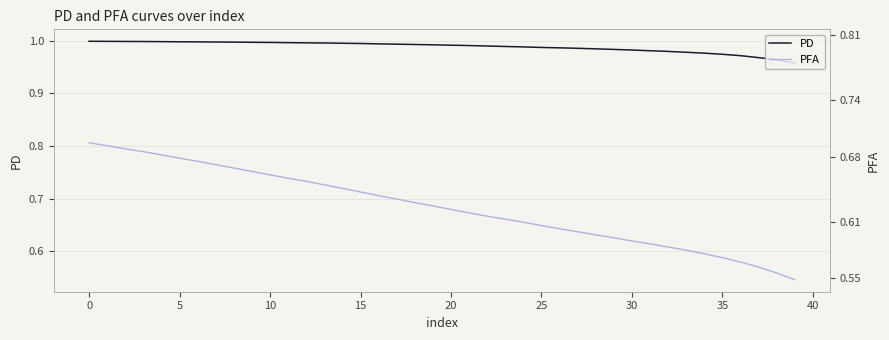

What is the spread (max minus min) of values at 33?

0.4